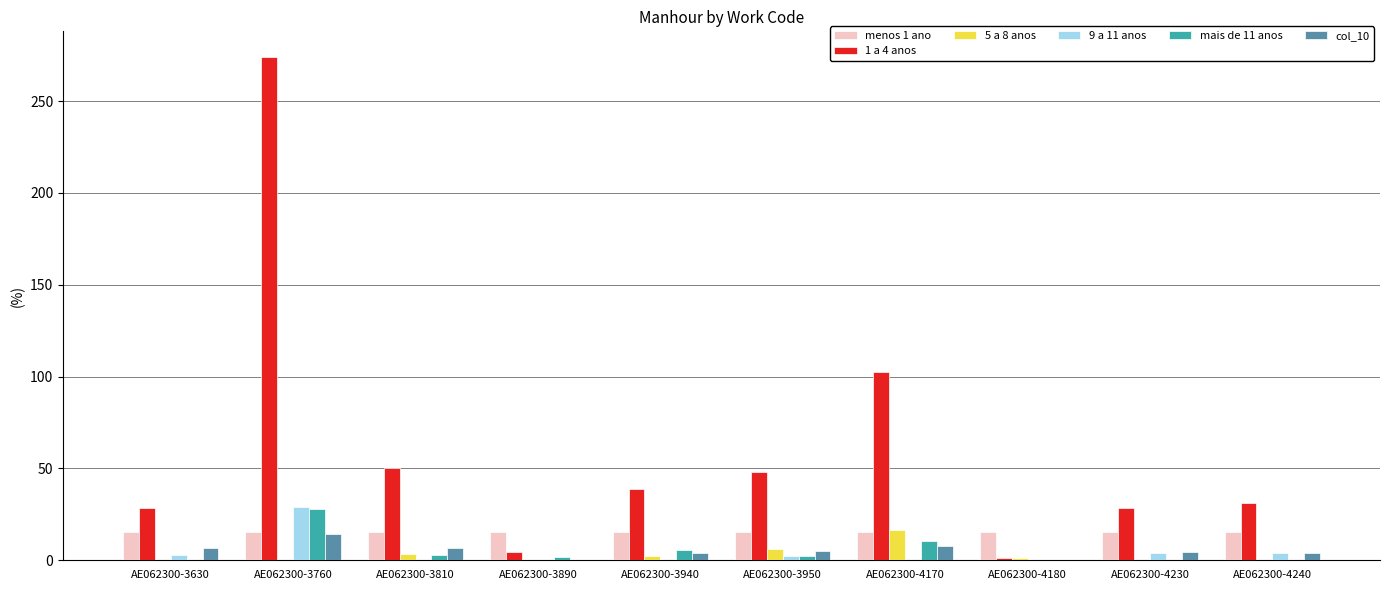

Does the chart contain stacked bars?

No